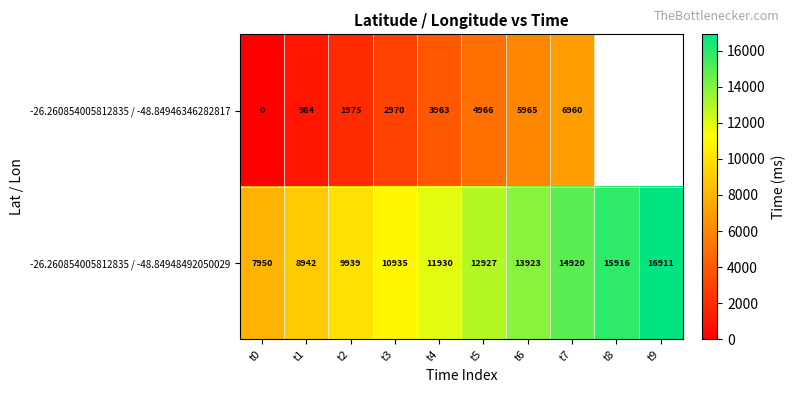

Which has a higher value, t6 or t1?

t6